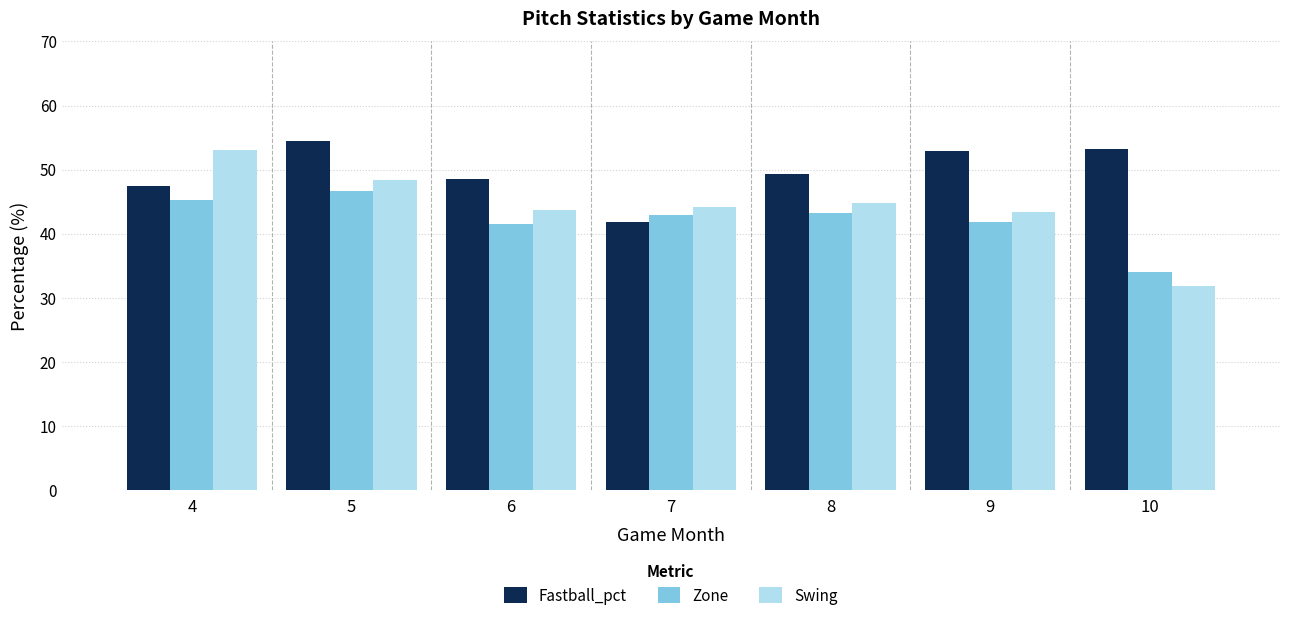

What is the approximate value of Swing at 10?

31.9